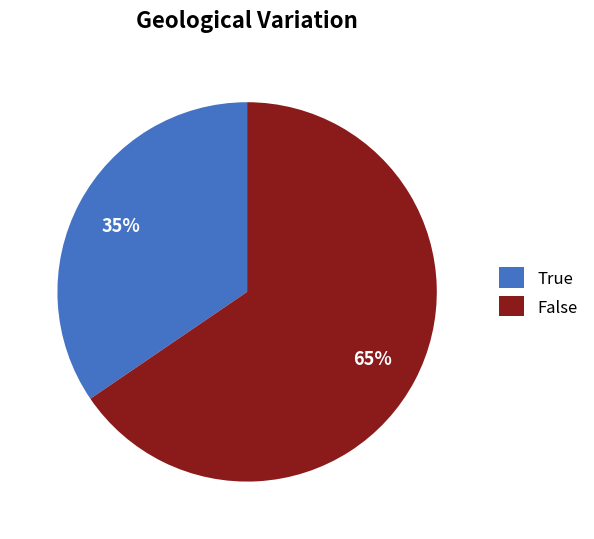

To the nearest percent, what is the combined percentage of False and True?

100%